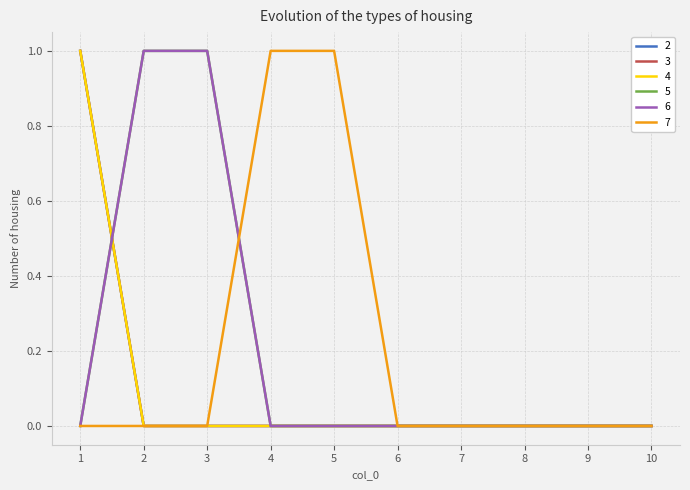

Is this an area chart (filled region under the line)?

No